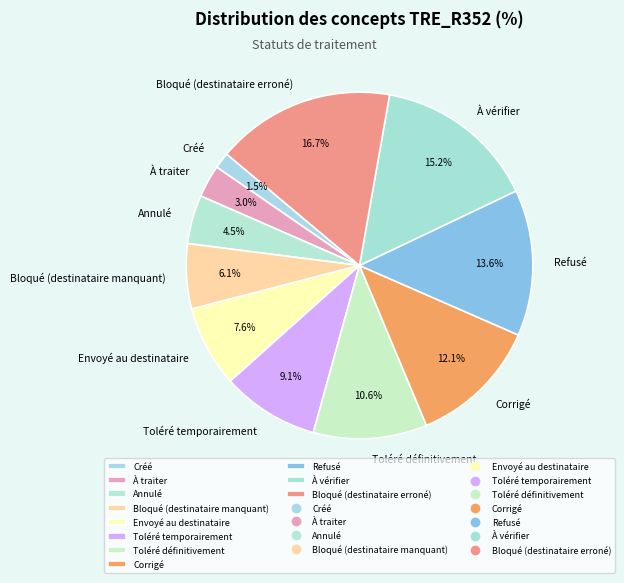

How many segments does this pie chart have?

11